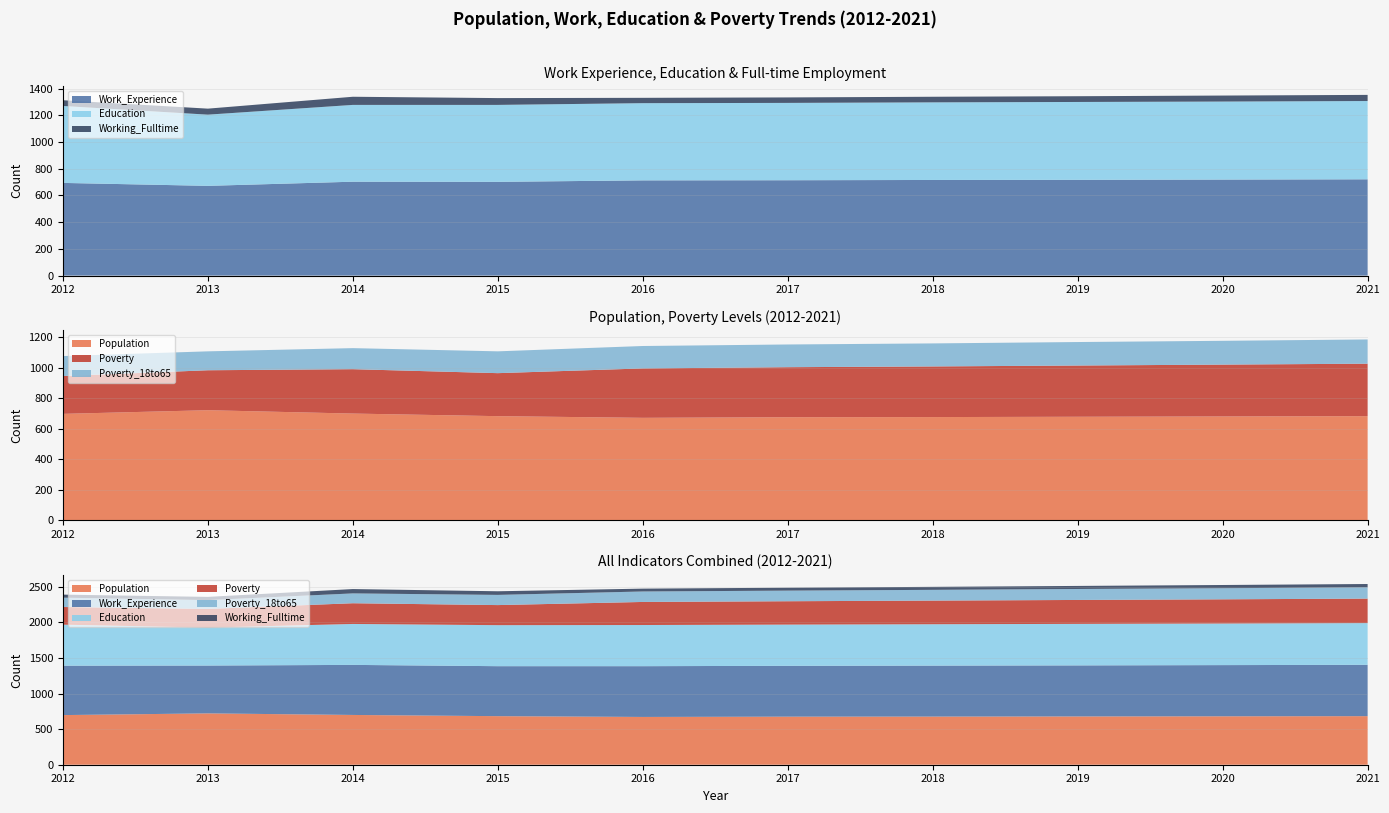

Reading left to right, list all the values displayed in this chart.

Population: 2012=697	2013=721	2014=699	2015=682	2016=671	2017=675	2018=676	2019=678	2020=680	2021=682
Work_Experience: 2012=694	2013=672	2014=703	2015=702	2016=713	2017=714	2018=716	2019=717	2020=719	2021=721
Working_Fulltime: 2012=43	2013=45	2014=61	2015=51	2016=40	2017=41	2018=42	2019=43	2020=45	2021=46
Education: 2012=576	2013=533	2014=575	2015=576	2016=578	2017=579	2018=581	2019=583	2020=584	2021=586
Poverty: 2012=248	2013=262	2014=291	2015=282	2016=324	2017=328	2018=332	2019=336	2020=340	2021=344
Poverty_18to65: 2012=131	2013=124	2014=138	2015=143	2016=147	2017=149	2018=151	2019=154	2020=156	2021=159